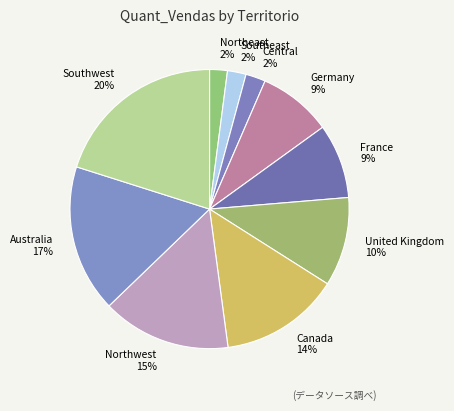

Does any single category account for the majority?

No